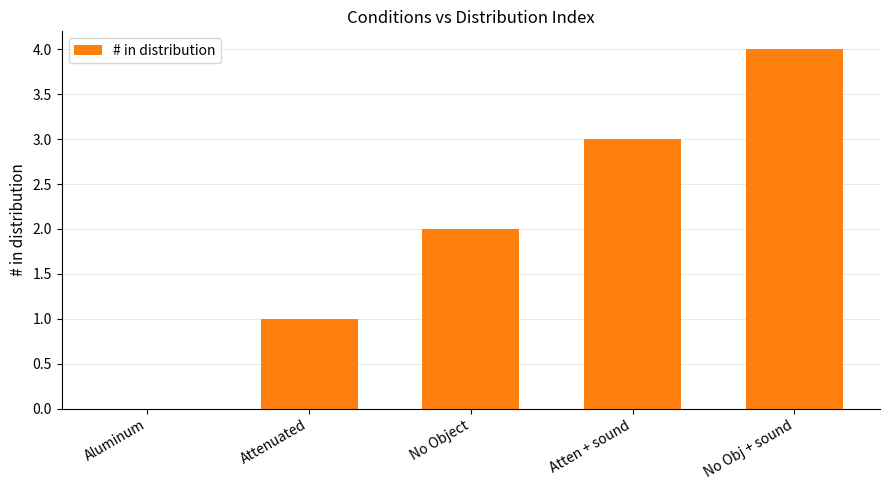

Where is the data nearest to the value 2?

No Object